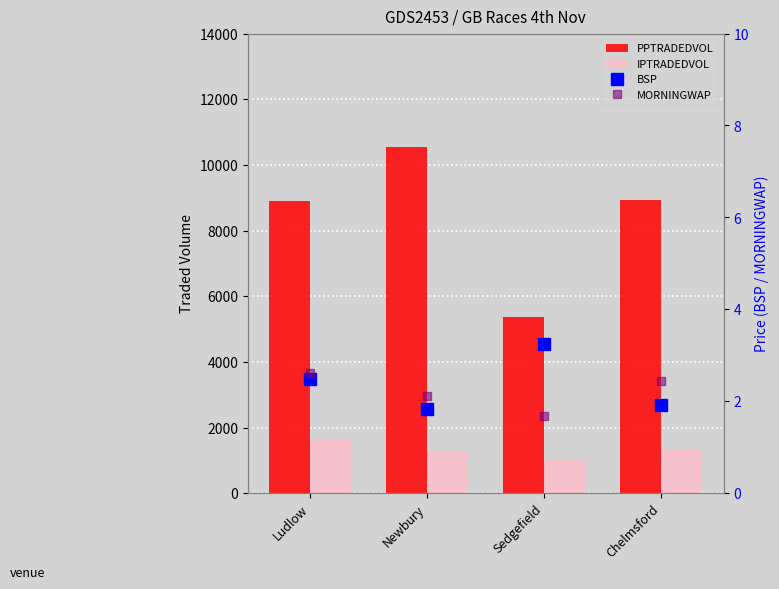

What is the minimum value shown in the chart?

1.7